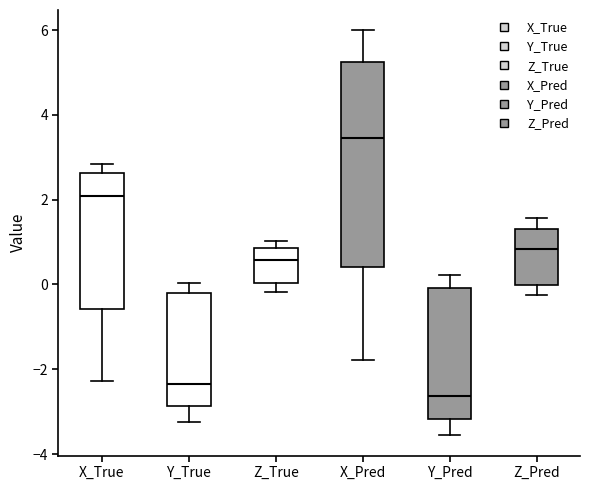

Which box's median line is the highest?

X_Pred